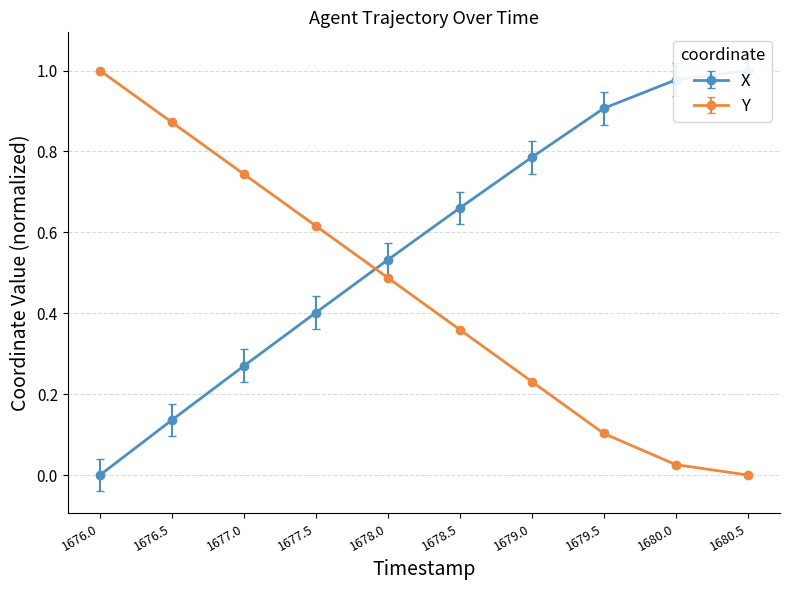

What are all the series names shown in the legend?

X, Y